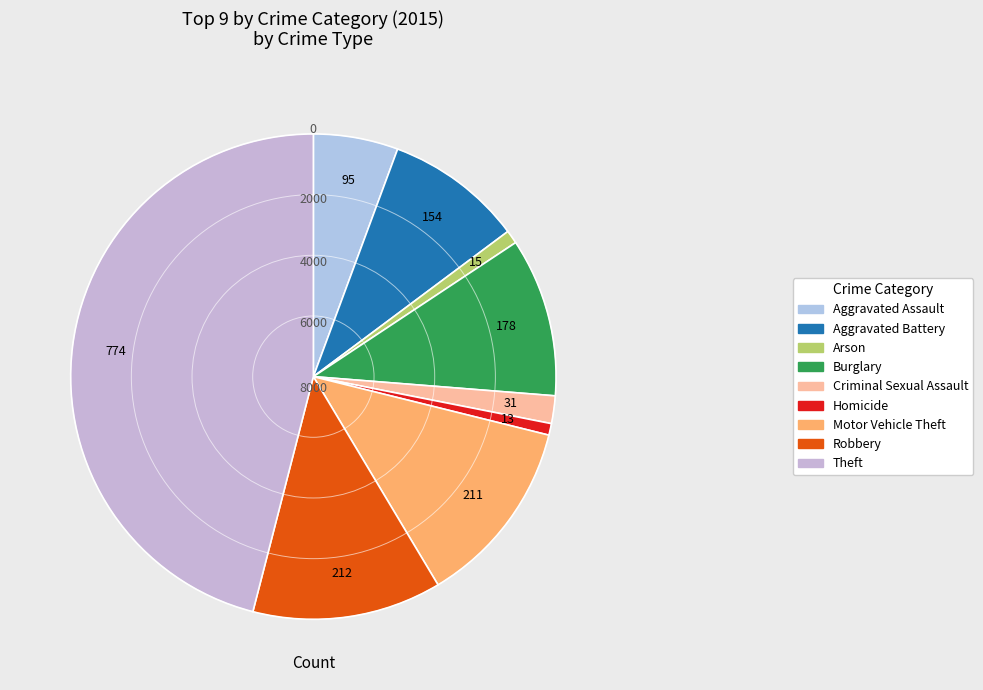

Is it true that Theft is 46% of the pie?

True